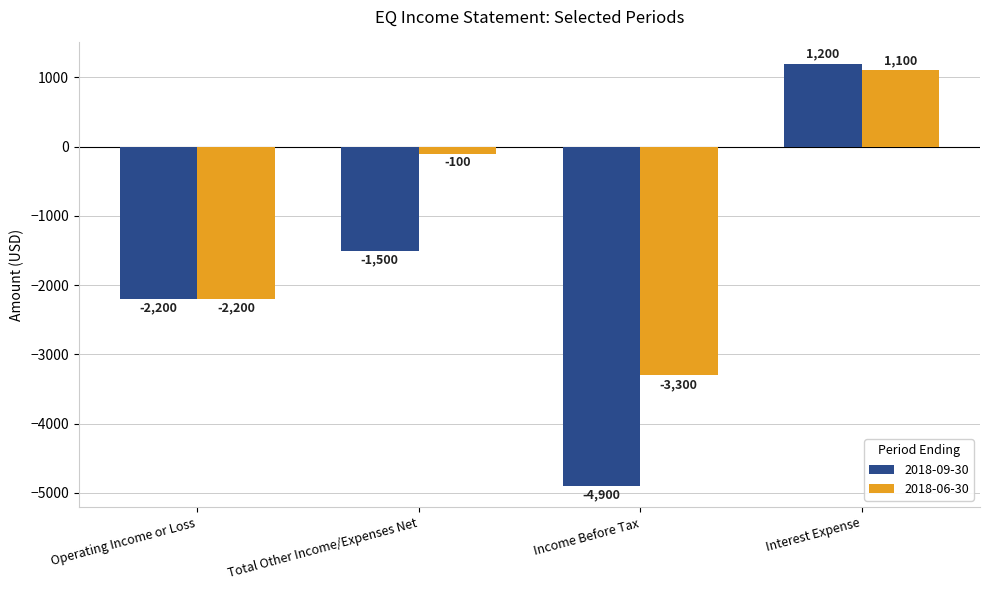

The 2018-09-30 series shows -1212 at Income Before Tax. True or false?

False